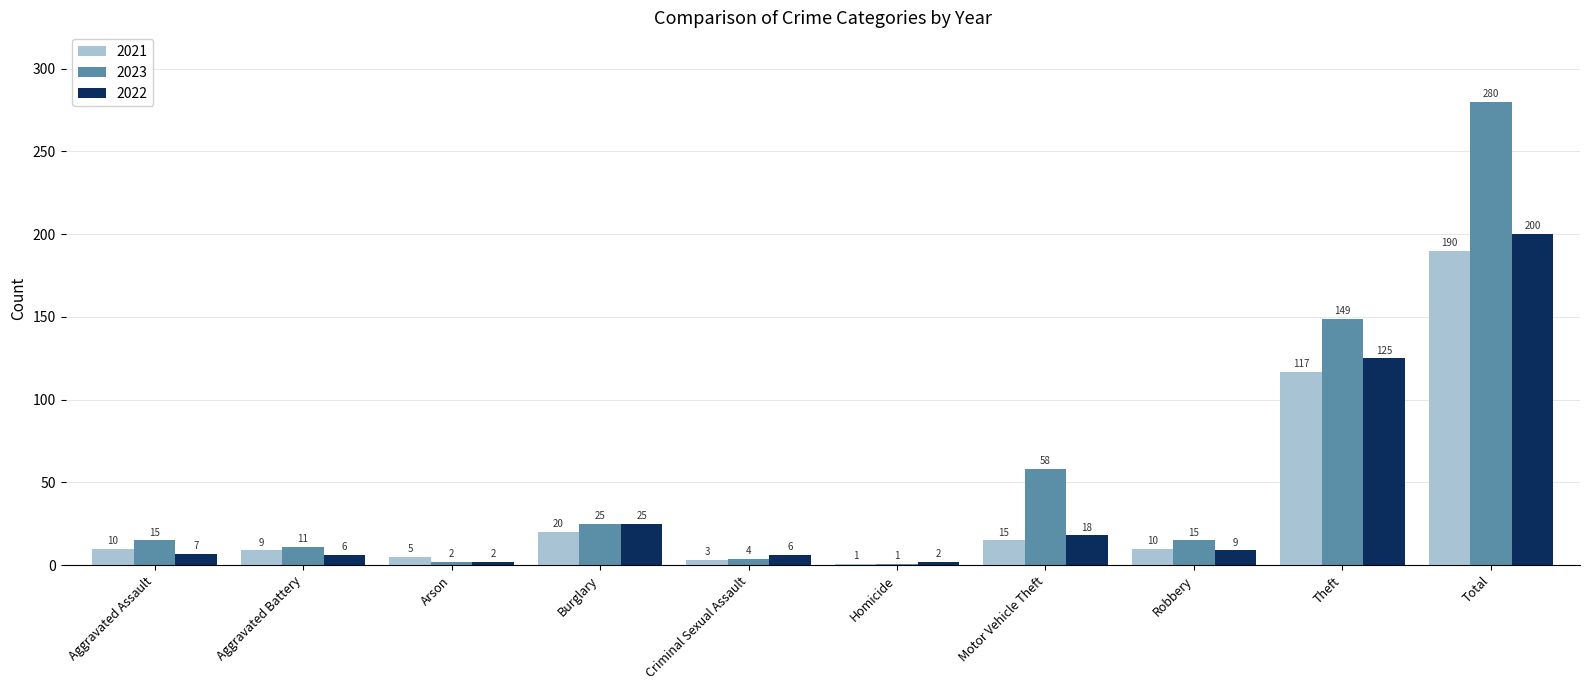

What is the label of the 9th bar from the right?

Aggravated Battery